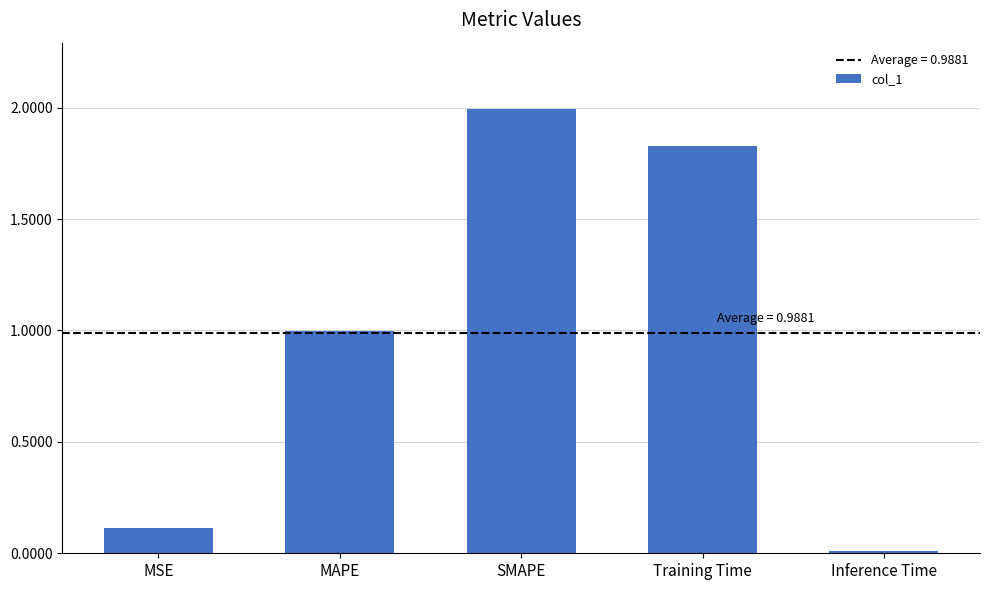

The chart shows a value of 2.0 at SMAPE. True or false?

True